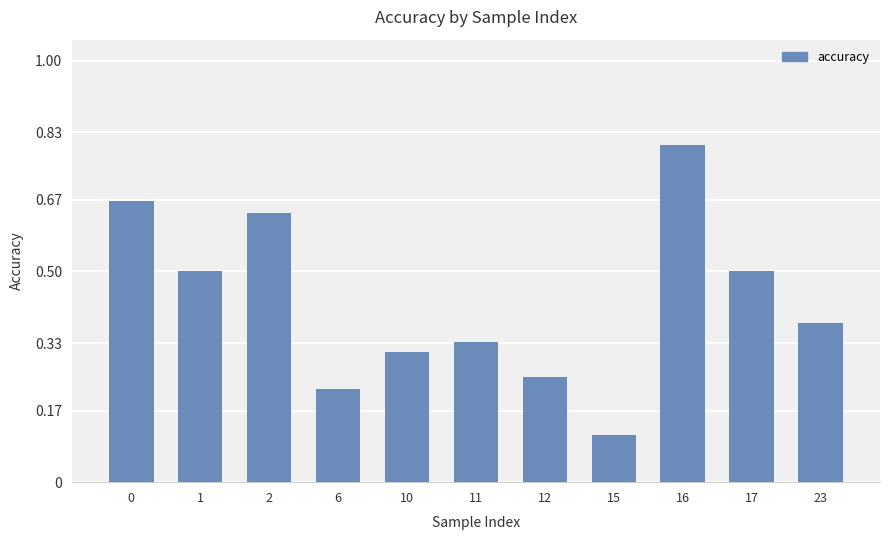

How many categories are shown in the chart?

11